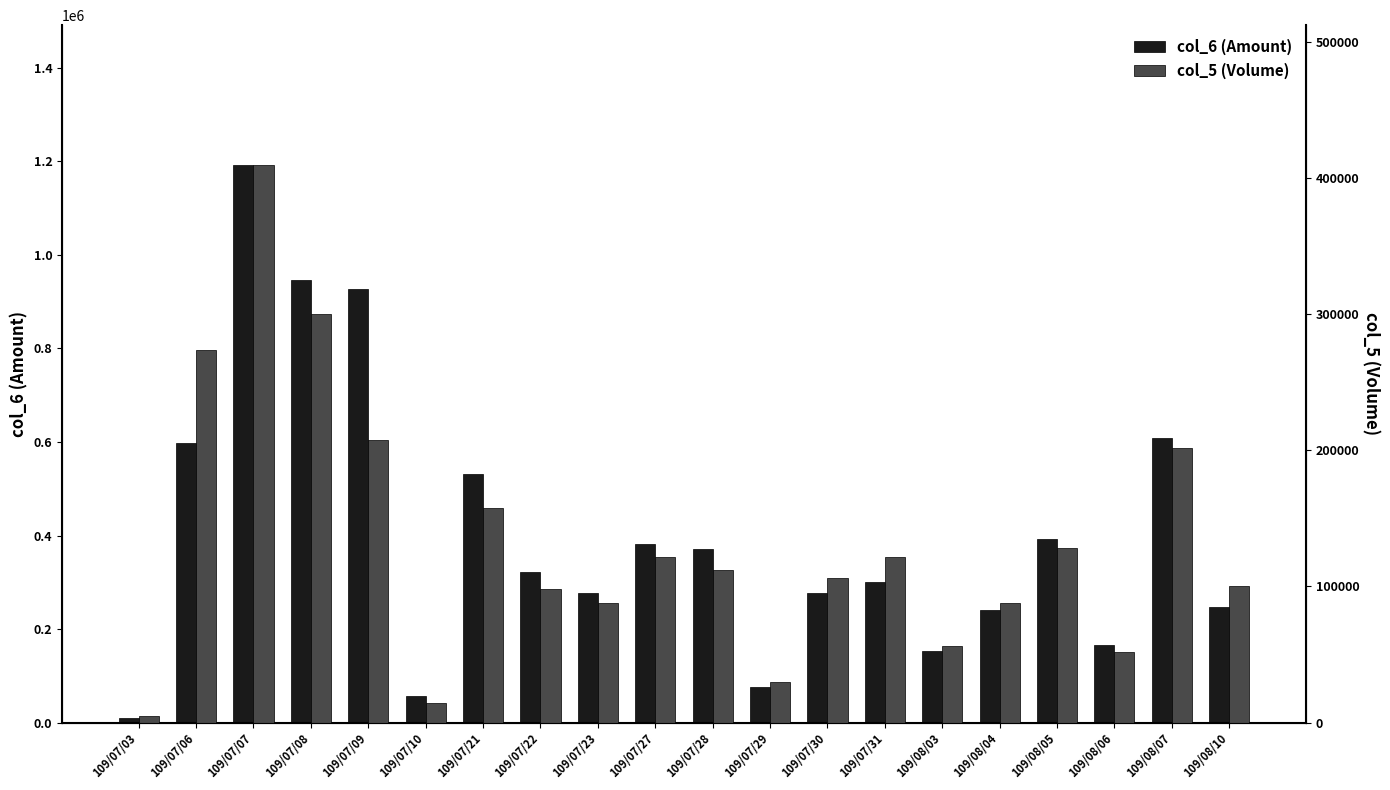

At which category does the chart reach its peak across all series?

109/07/07